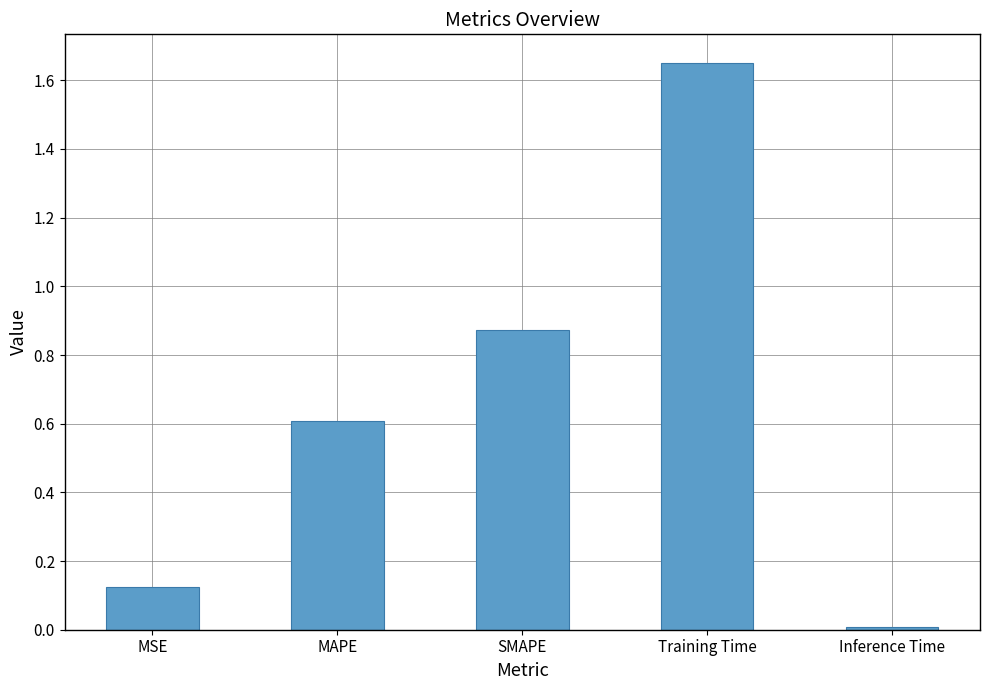

Are the bars horizontal?

No